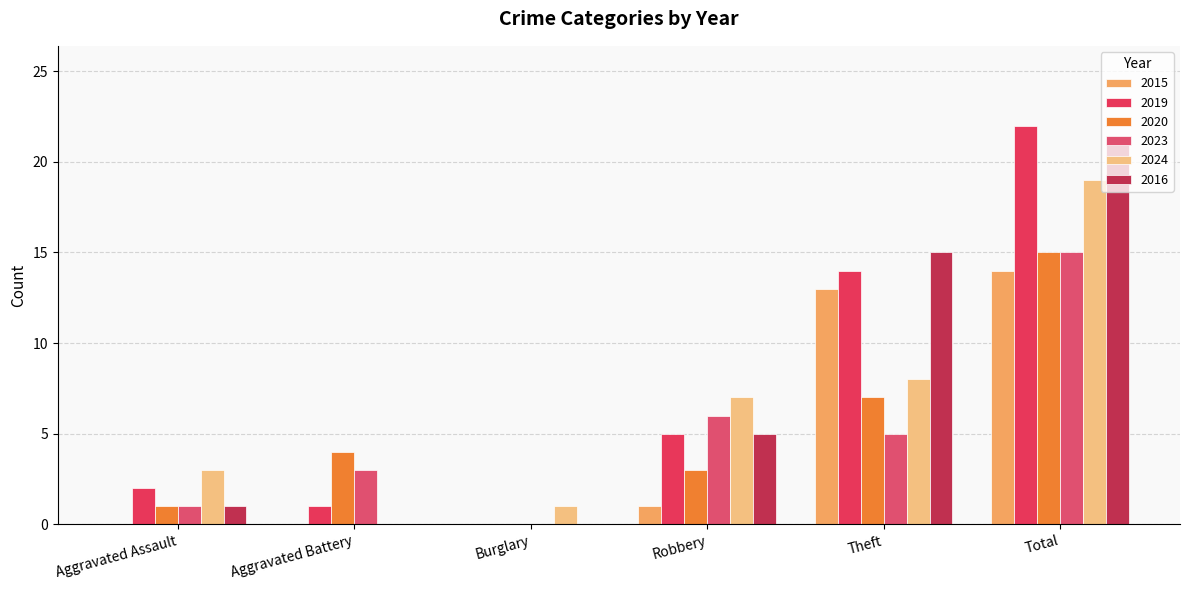

How many positive values does the 2024 series have?

5